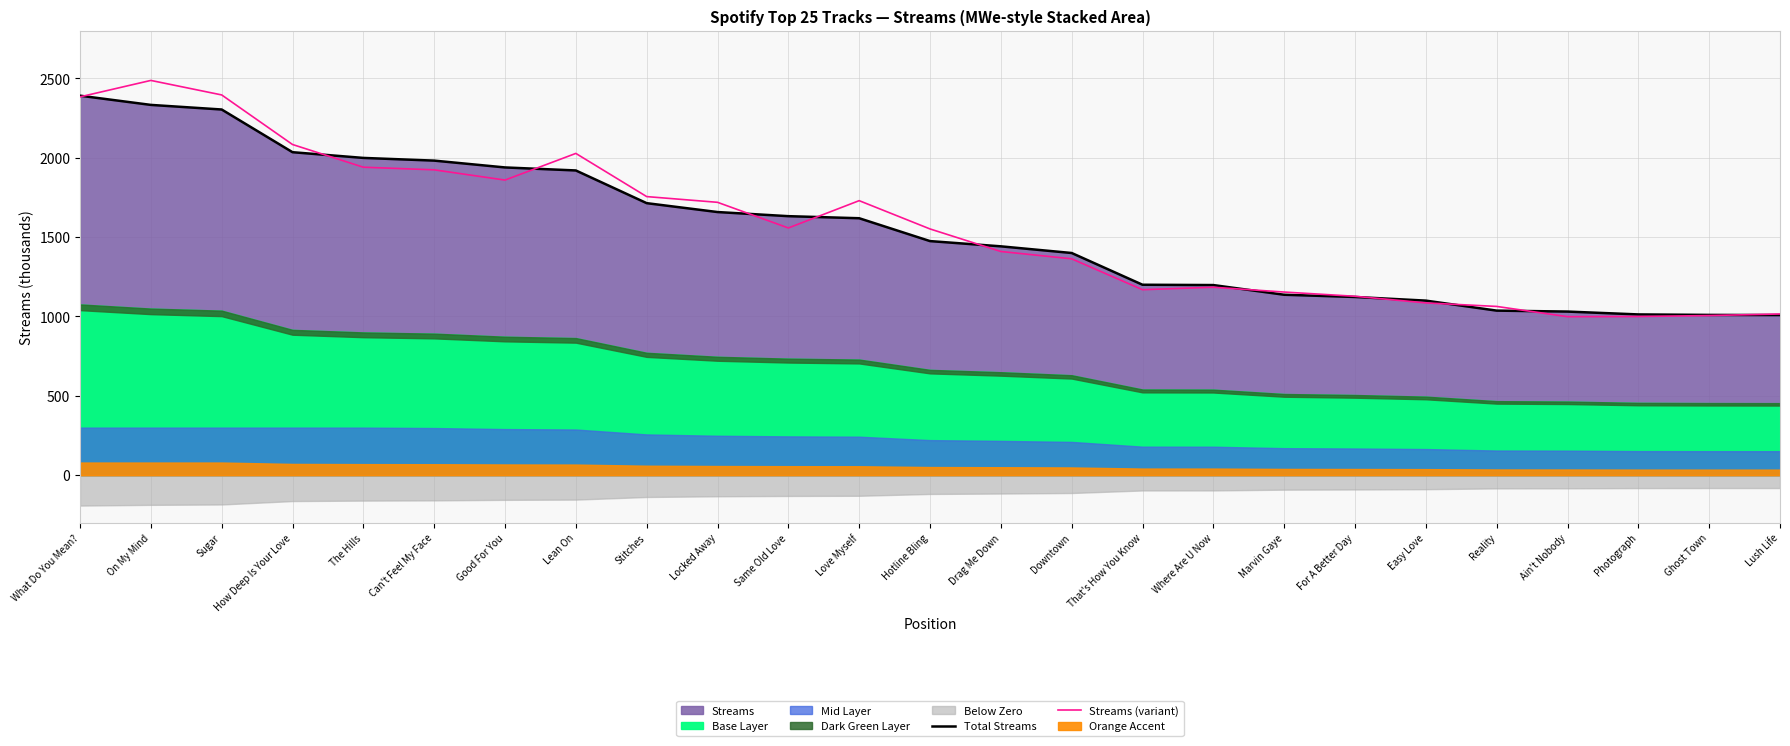

Reading left to right, extract all data points from this chart.

Total Streams: What Do You Mean?=2391.0	On My Mind=2333.0	Sugar=2304.0	How Deep Is Your Love=2035.0	The Hills=1999.0	Can't Feel My Face=1982.0	Good For You=1939.0	Lean On=1920.0	Stitches=1714.0	Locked Away=1658.0	Same Old Love=1632.0	Love Myself=1619.0	Hotline Bling=1475.0	Drag Me Down=1442.0	Downtown=1400.0	That's How You Know=1200.0	Where Are U Now=1198.0	Marvin Gaye=1137.0	For A Better Day=1123.0	Easy Love=1100.0	Reality=1037.0	Ain't Nobody=1031.0	Photograph=1013.0	Ghost Town=1010.0	Lush Life=1009.0
Streams (variant): What Do You Mean?=2383.7	On My Mind=2487.2	Sugar=2395.8	How Deep Is Your Love=2083.5	The Hills=1940.5	Can't Feel My Face=1924.0	Good For You=1859.4	Lean On=2027.4	Stitches=1755.4	Locked Away=1719.3	Same Old Love=1557.7	Love Myself=1729.7	Hotline Bling=1551.5	Drag Me Down=1409.5	Downtown=1363.3	That's How You Know=1168.8	Where Are U Now=1184.2	Marvin Gaye=1154.0	For A Better Day=1127.3	Easy Love=1085.6	Reality=1063.4	Ain't Nobody=998.8	Photograph=999.9	Ghost Town=1005.9	Lush Life=1015.8